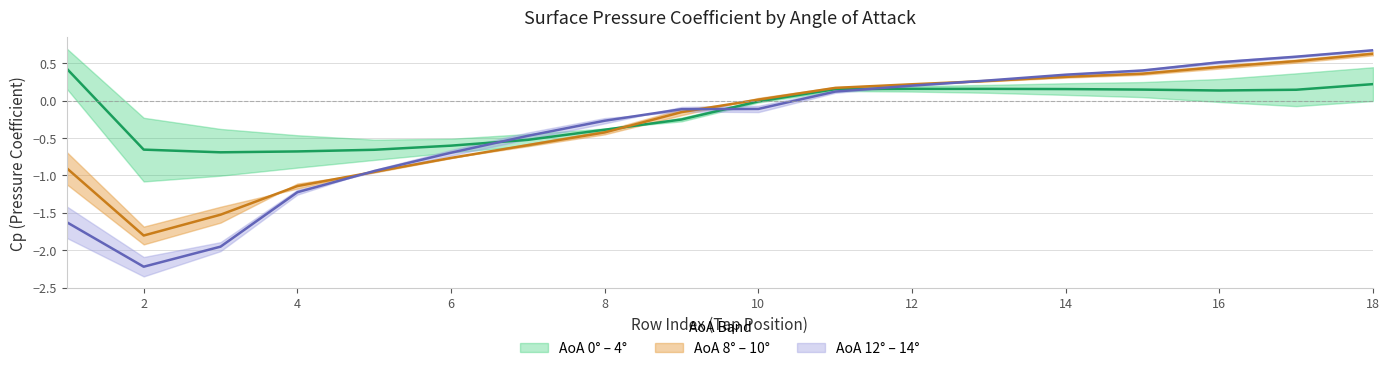

Which series has the widest spread of values?

Cp_AoA14